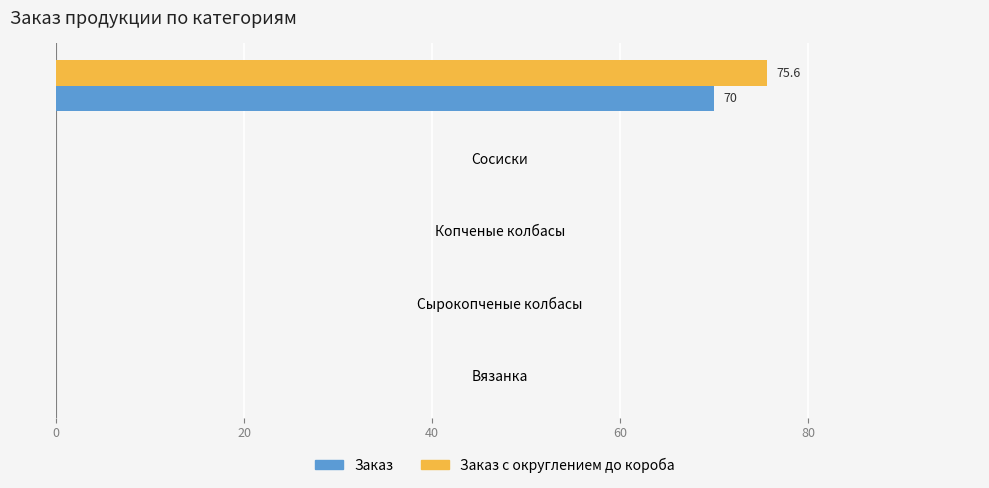

At which category is the sum across all series the highest?

Вареные колбасы